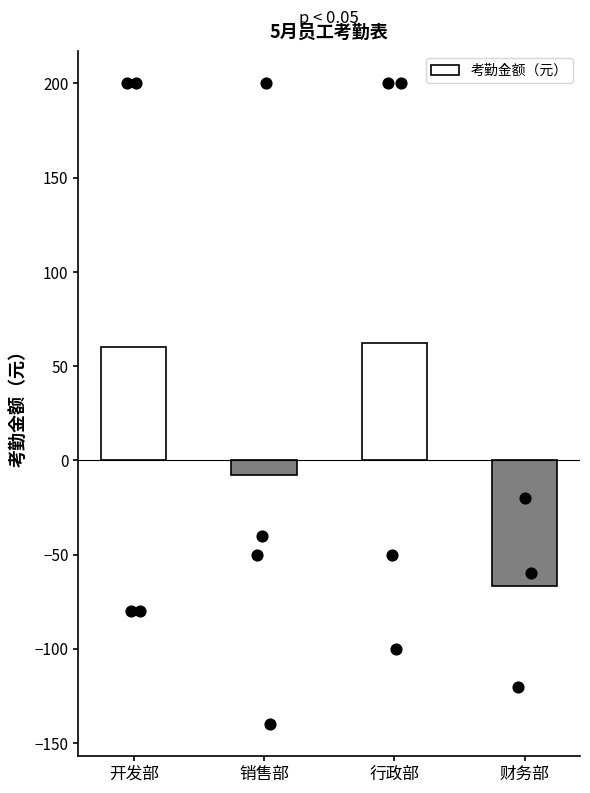

What is the change in value from 销售部 to 财务部?

-59.2